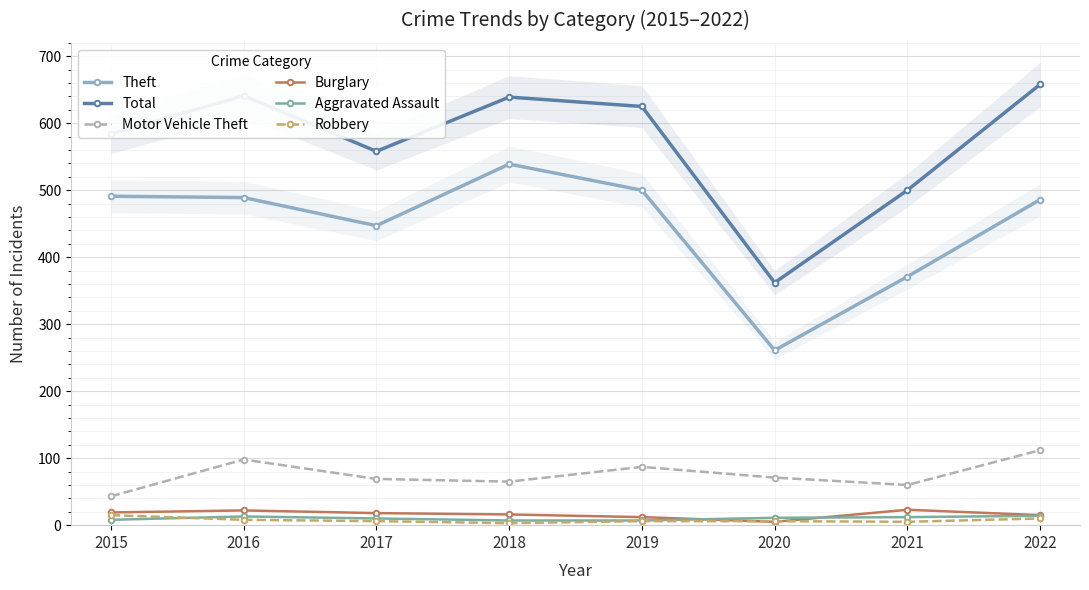

What is the approximate value of Aggravated Assault at 2015?

8